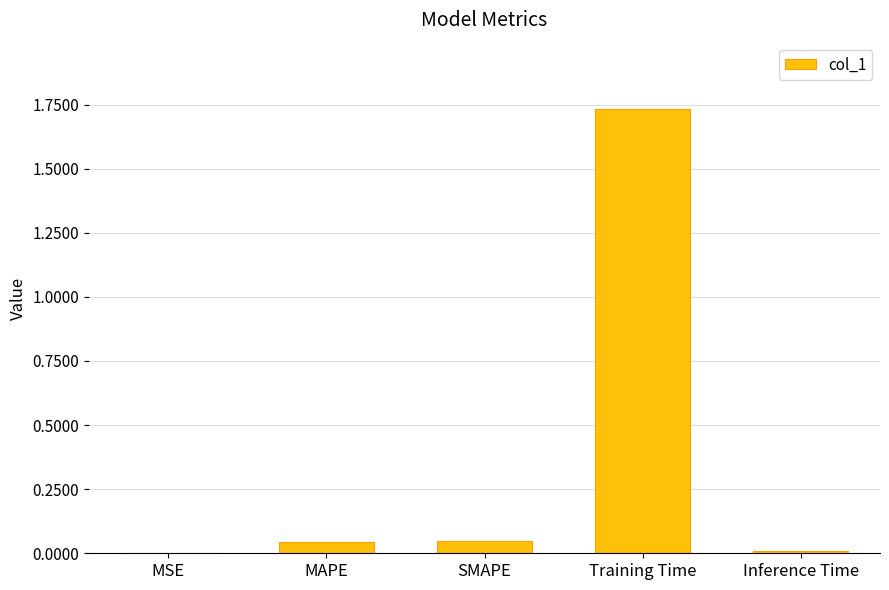

The value at MAPE is 0.0. True or false?

True